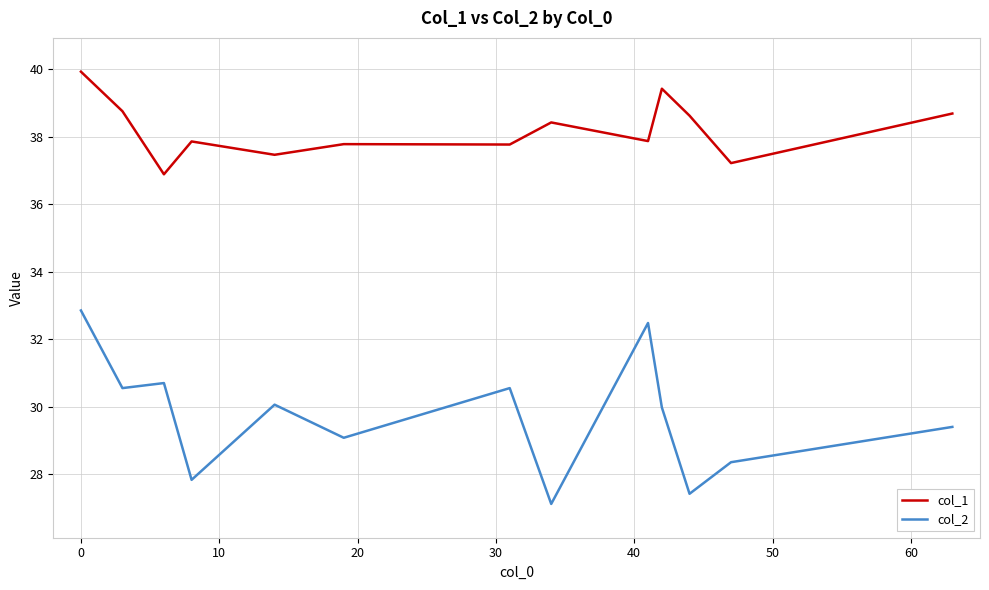

Rank the series by their average value, from lowest to highest.

col_2, col_1